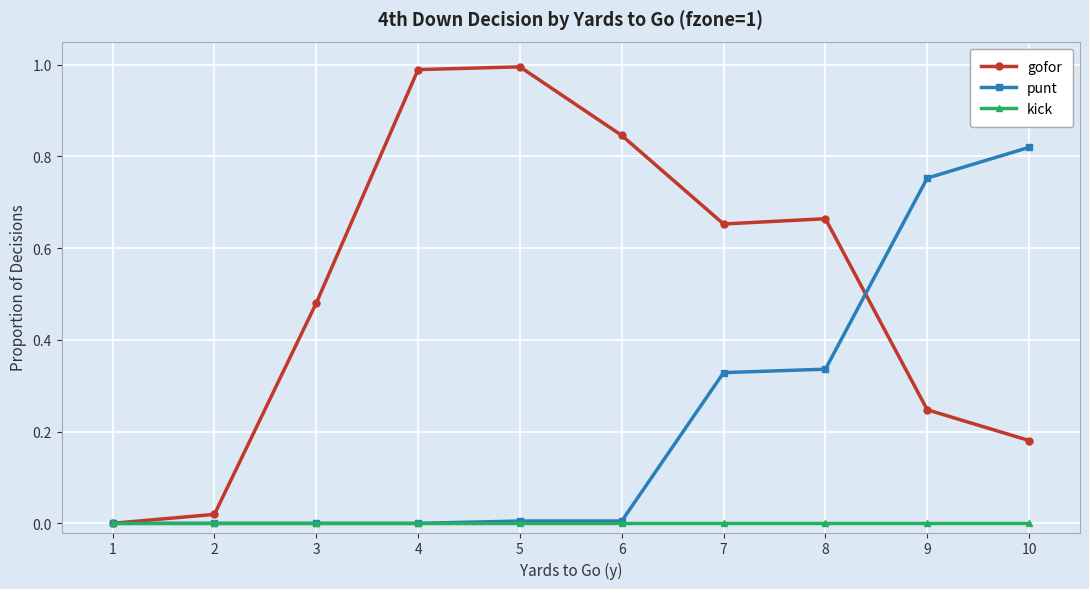

How many distinct data groups are displayed?

3